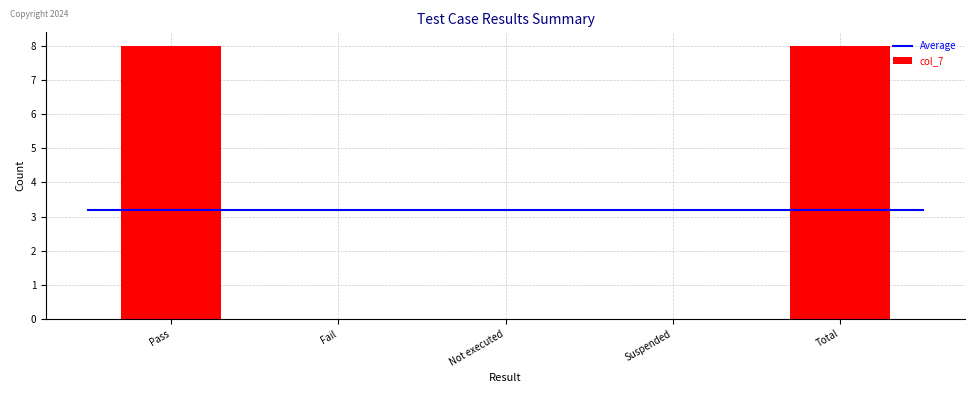

What is the difference between the values at Not executed and Total?

8